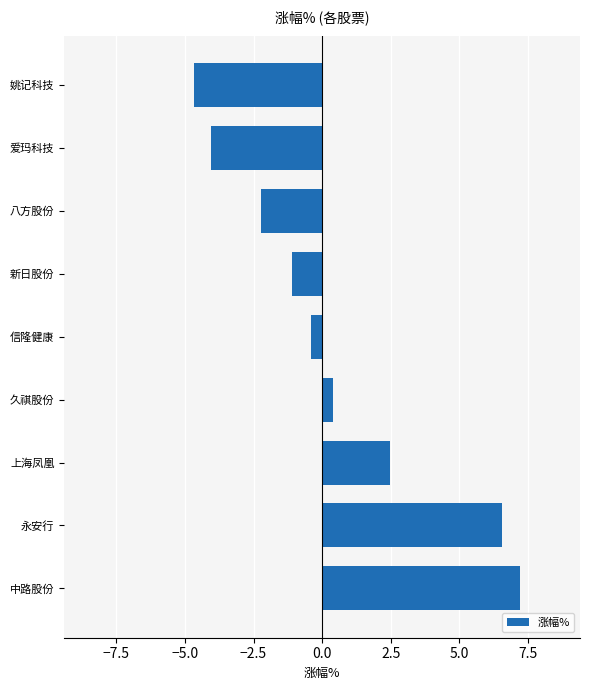

Reading bottom to top, what are all the values shown in this chart?

7.2	6.6	2.5	0.4	-0.4	-1.1	-2.2	-4.0	-4.7